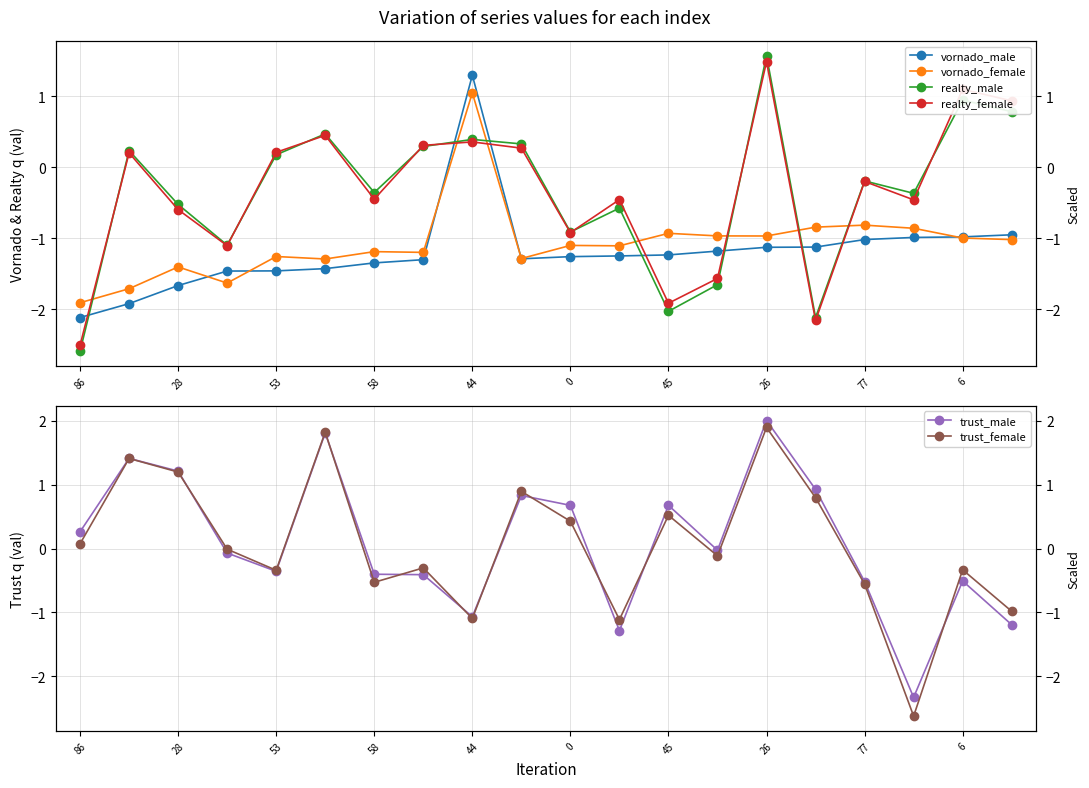

How many data points in vornado_female are above -1?

8